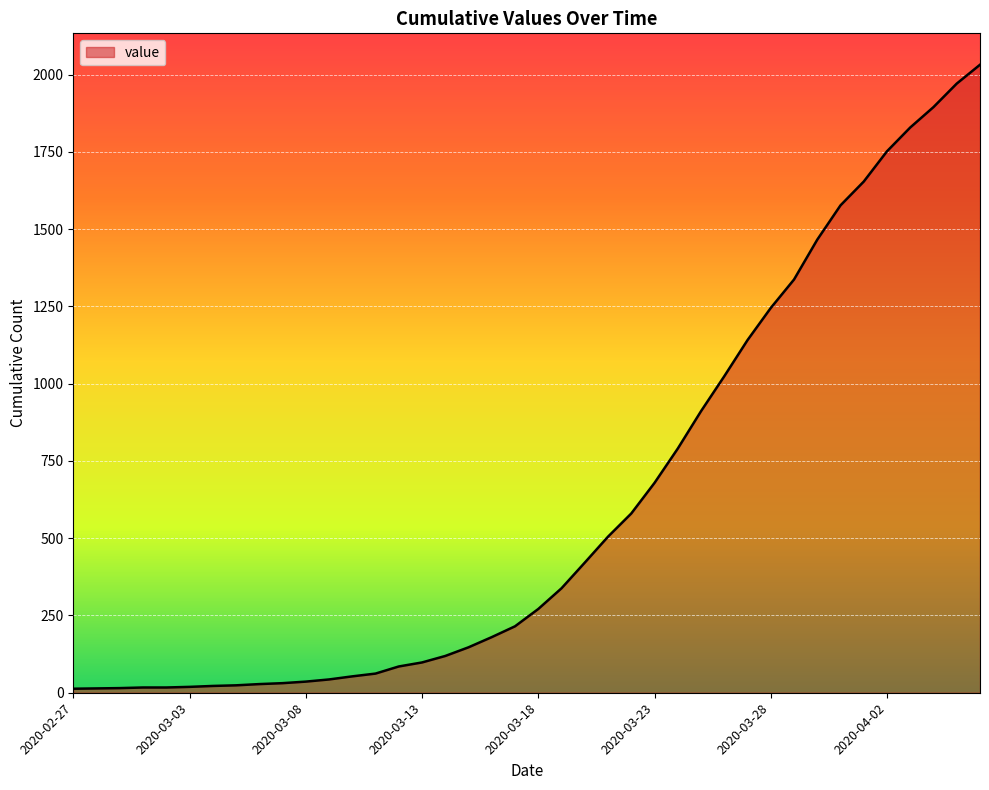

What is the difference between the maximum and minimum values?

2019